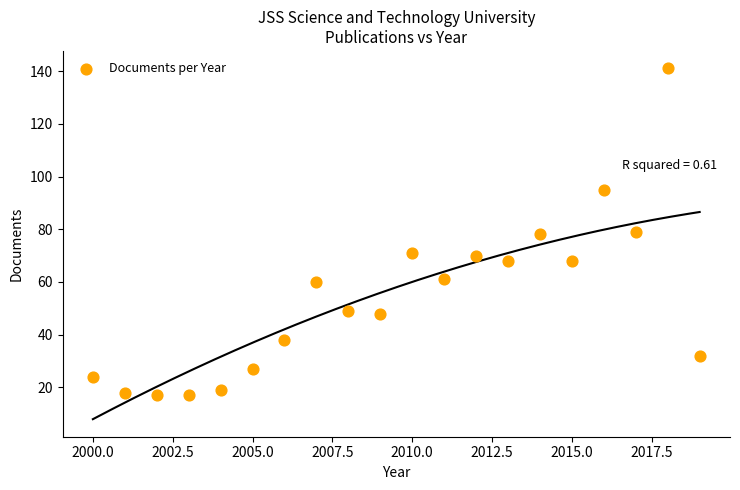

What is the range of X values (max minus min)?

19